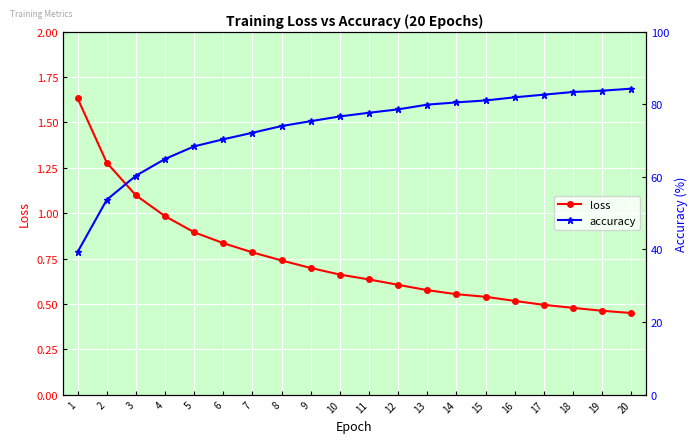

What are all the series names shown in the legend?

loss, accuracy